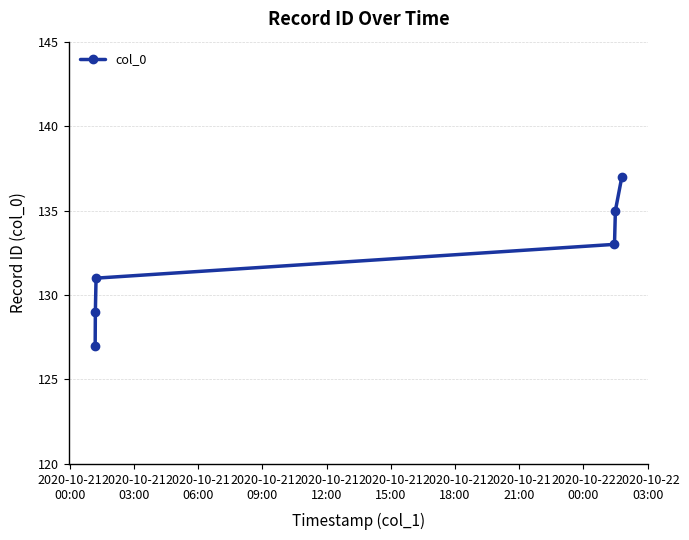

What is the difference between the second highest and minimum values?

8